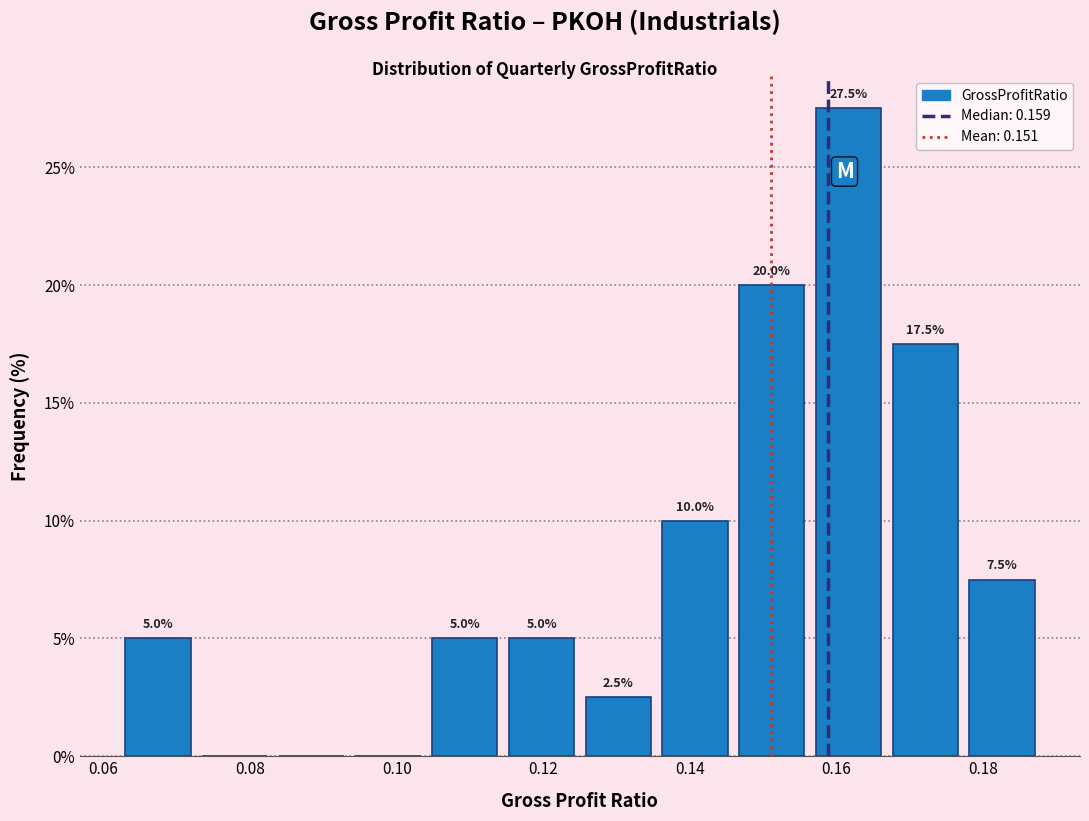

Over which range of the x-axis is the bar tallest?

0.156 to 0.166